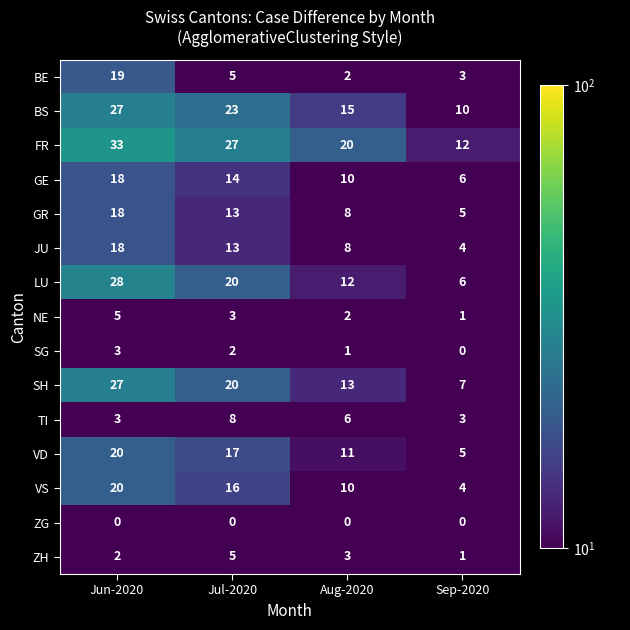

Where does the BS series first go above 23?

Jun-2020